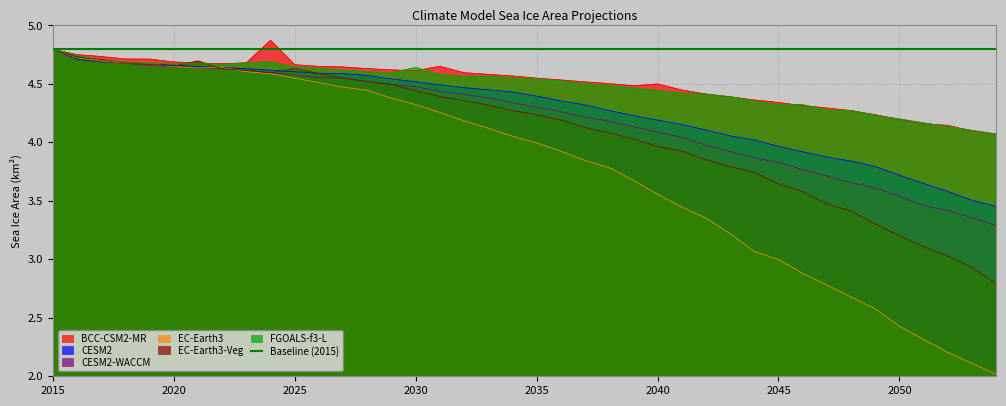

What is the total value across all series at 2022?

27.9